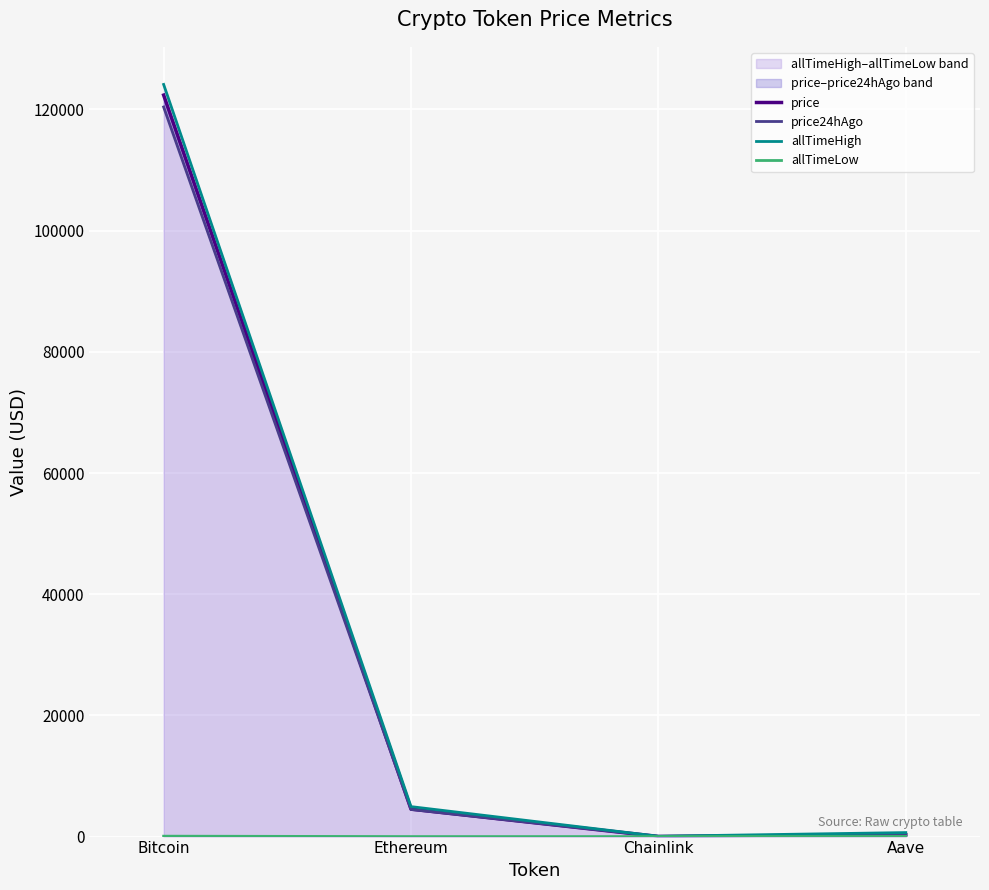

What is the difference between the maximum and minimum values in the price24hAgo series?

120384.2